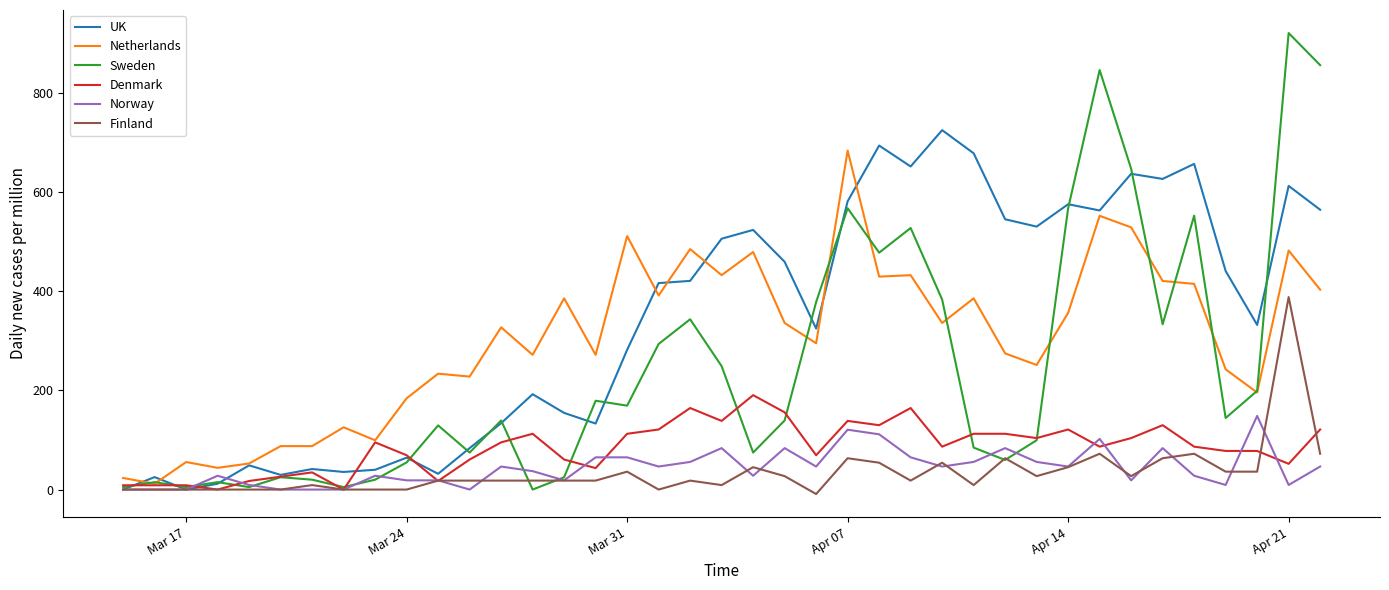

What are all the series names shown in the legend?

UK, Netherlands, Sweden, Denmark, Norway, Finland